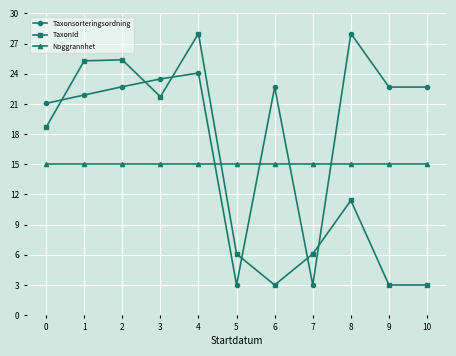

At which category does TaxonId reach its first local valley?

3